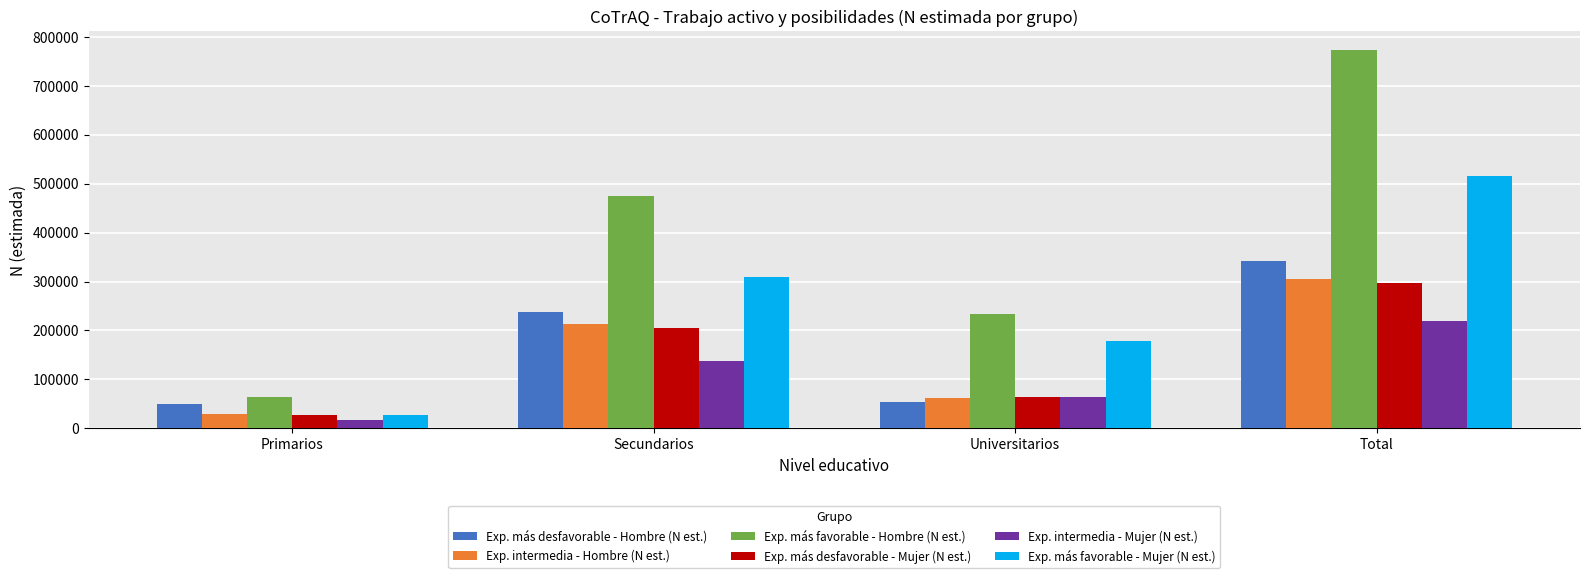

What is the sum of the Exp. más desfavorable - Hombre (N est.) values at Secundarios and Total?

580167